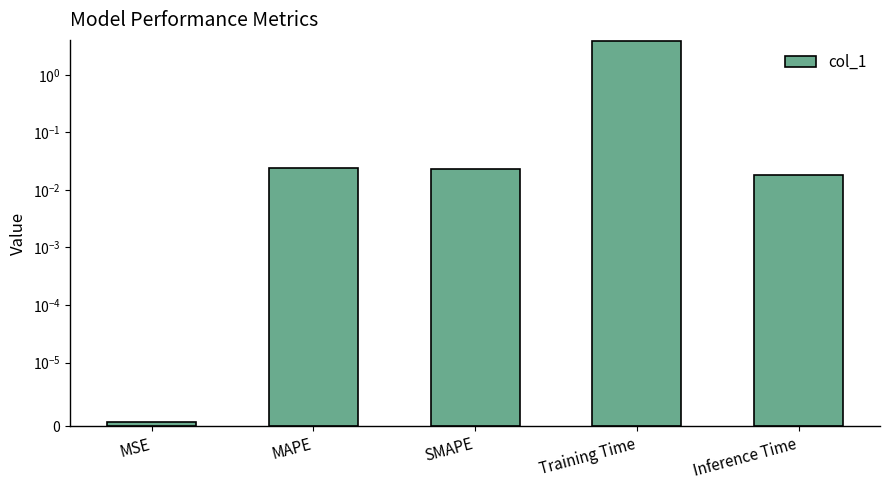

What is the label of the 1st bar from the right?

Inference Time